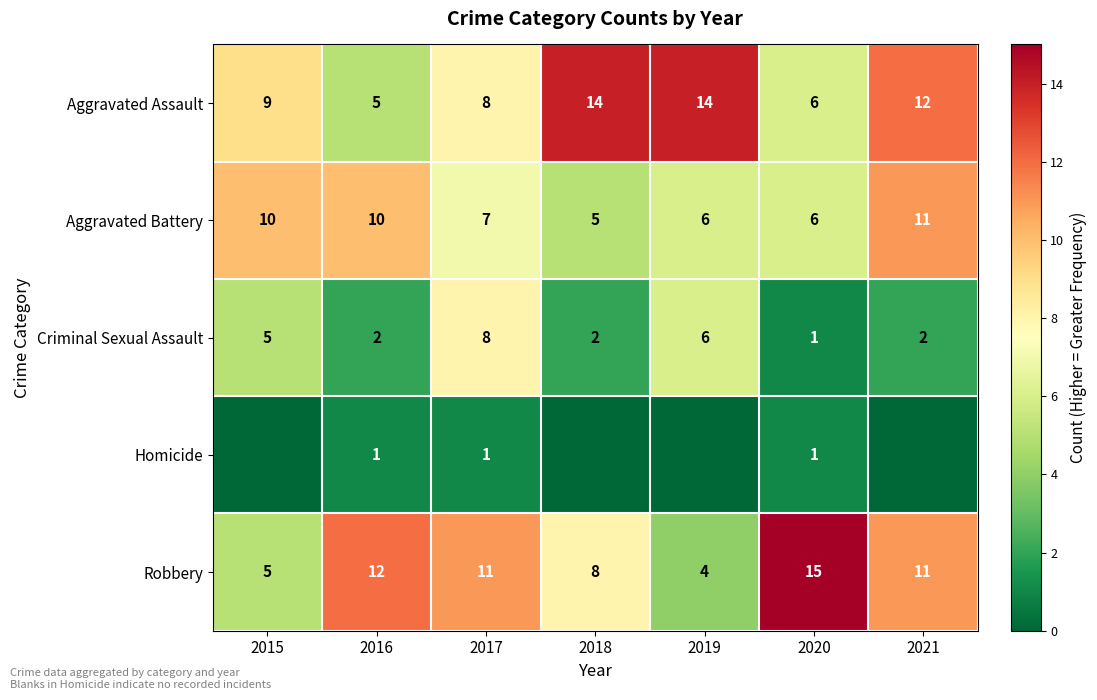

Is the value of Aggravated Battery at 2017 greater than the value of Criminal Sexual Assault at 2015?

Yes